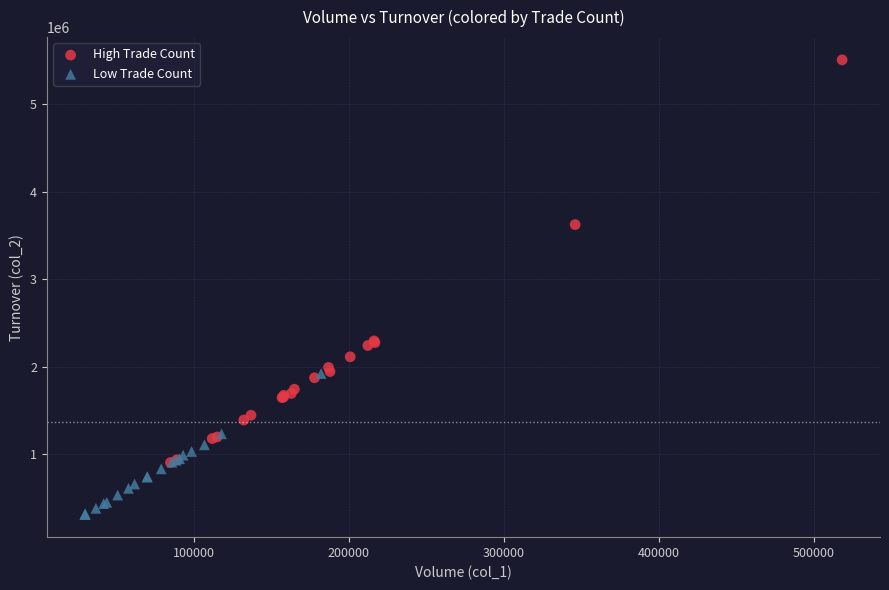

What are all the series names shown in the legend?

High Trade Count, Low Trade Count